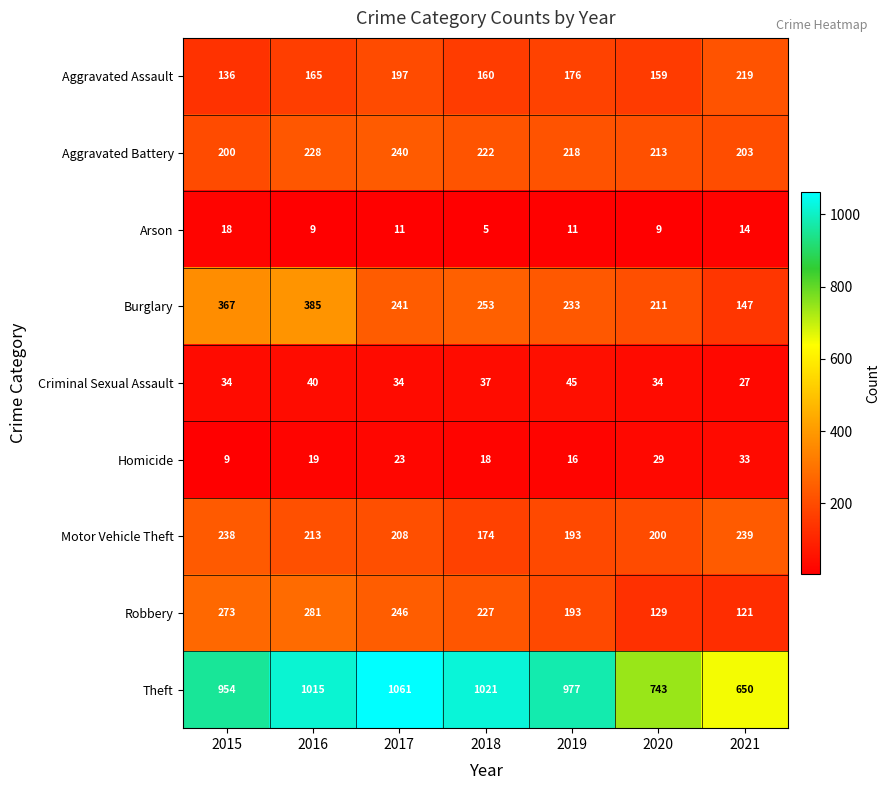

What is the difference between the second highest and minimum values in the Robbery series?

152